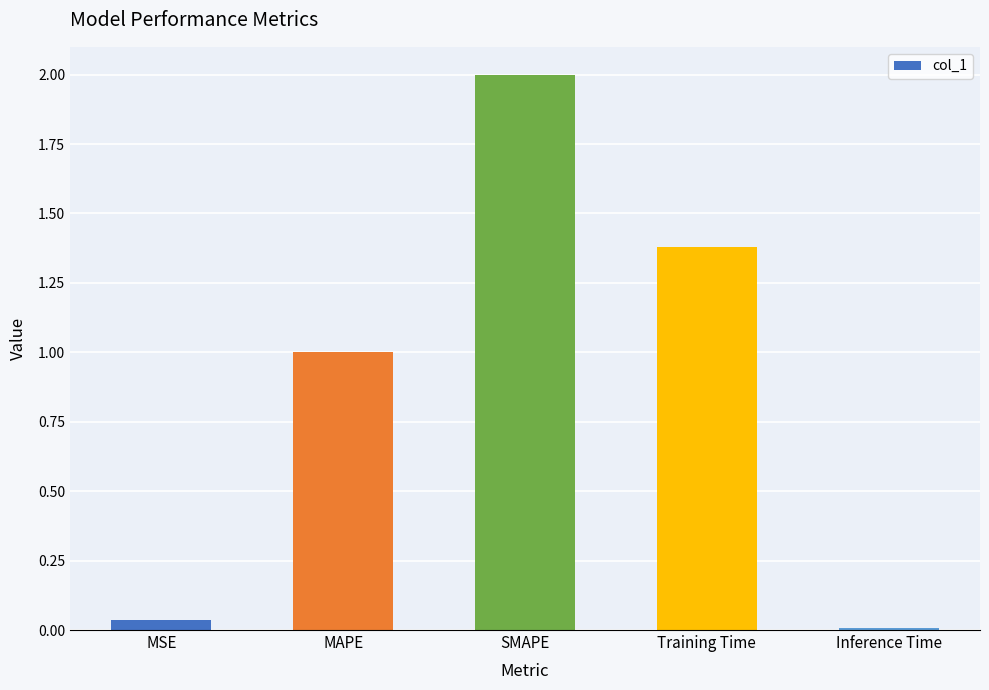

Which label corresponds to the largest value in the chart?

SMAPE